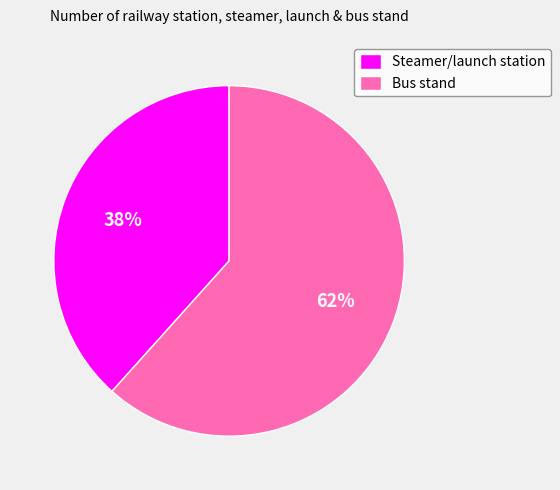

Between Steamer/launch station and Bus stand, which is larger?

Bus stand